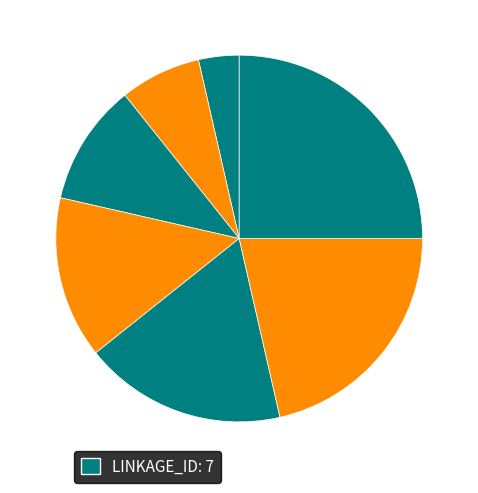

How many slices are in this pie chart?

7